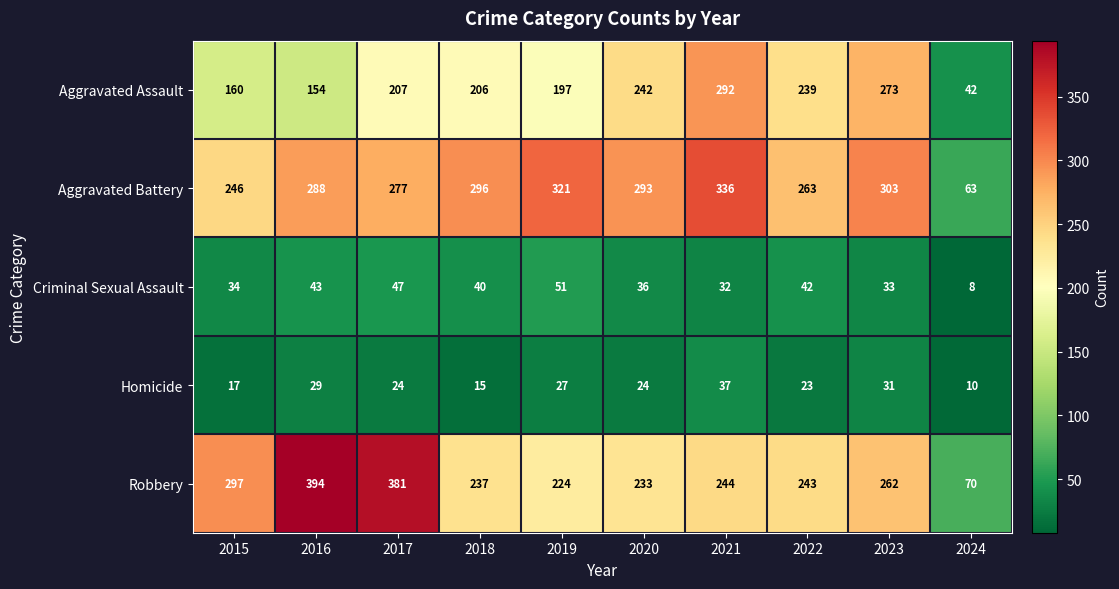

Rank the series at 2019 from lowest to highest value.

Homicide, Criminal Sexual Assault, Aggravated Assault, Robbery, Aggravated Battery